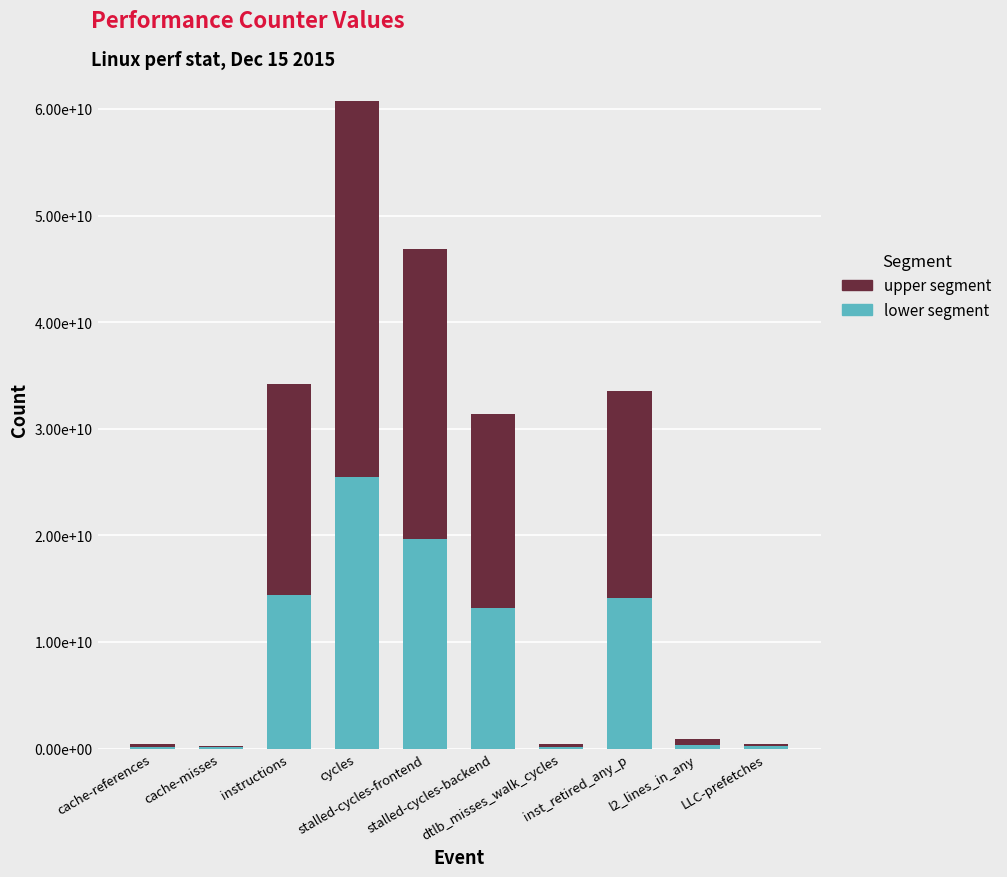

Are the bars grouped side by side (vs. stacked)?

No